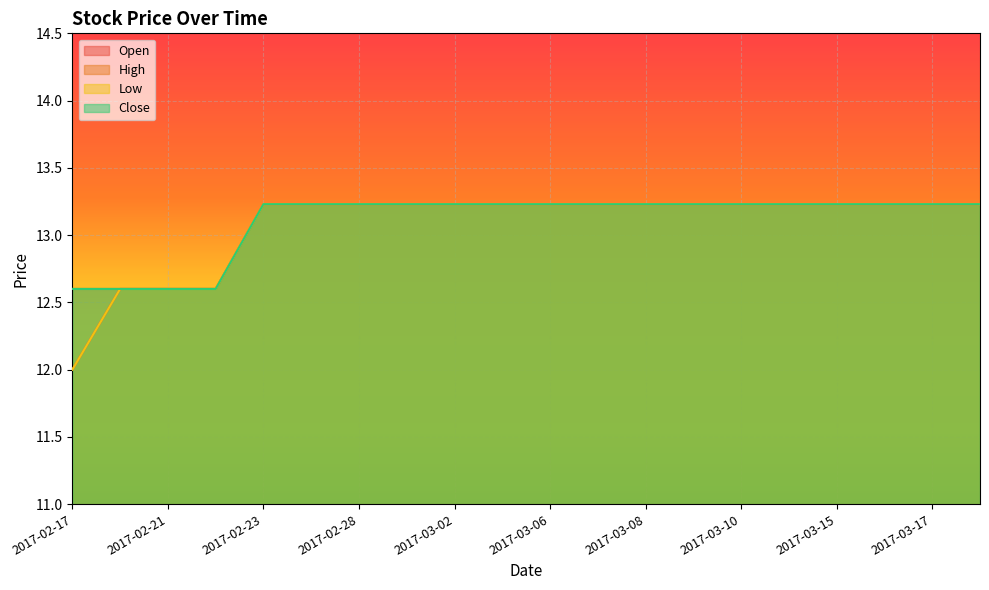

Reading right to left, extract all data points from this chart.

Open: 13.2	13.2	13.2	13.2	13.2	13.2	13.2	13.2	13.2	13.2	13.2	13.2	13.2	13.2	13.2	13.2	12.6	12.6	12.6	12.0
High: 13.2	13.2	13.2	13.2	13.2	13.2	13.2	13.2	13.2	13.2	13.2	13.2	13.2	13.2	13.2	13.2	12.6	12.6	12.6	12.6
Low: 13.2	13.2	13.2	13.2	13.2	13.2	13.2	13.2	13.2	13.2	13.2	13.2	13.2	13.2	13.2	13.2	12.6	12.6	12.6	12.0
Close: 13.2	13.2	13.2	13.2	13.2	13.2	13.2	13.2	13.2	13.2	13.2	13.2	13.2	13.2	13.2	13.2	12.6	12.6	12.6	12.6